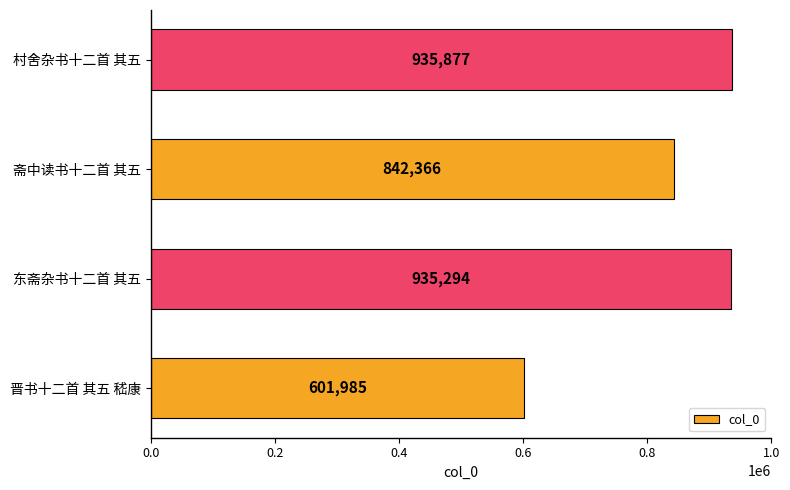

Reading bottom to top, what are all the values shown in this chart?

601985	935294	842366	935877